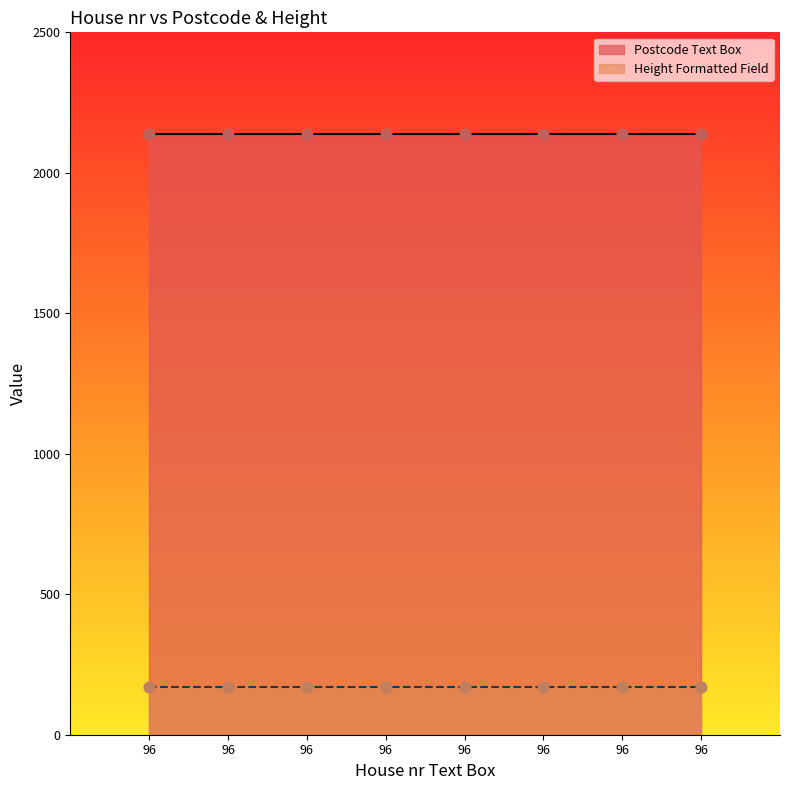

Is the value of Postcode Text Box at 96 greater than the value of Height Formatted Field at 96?

Yes